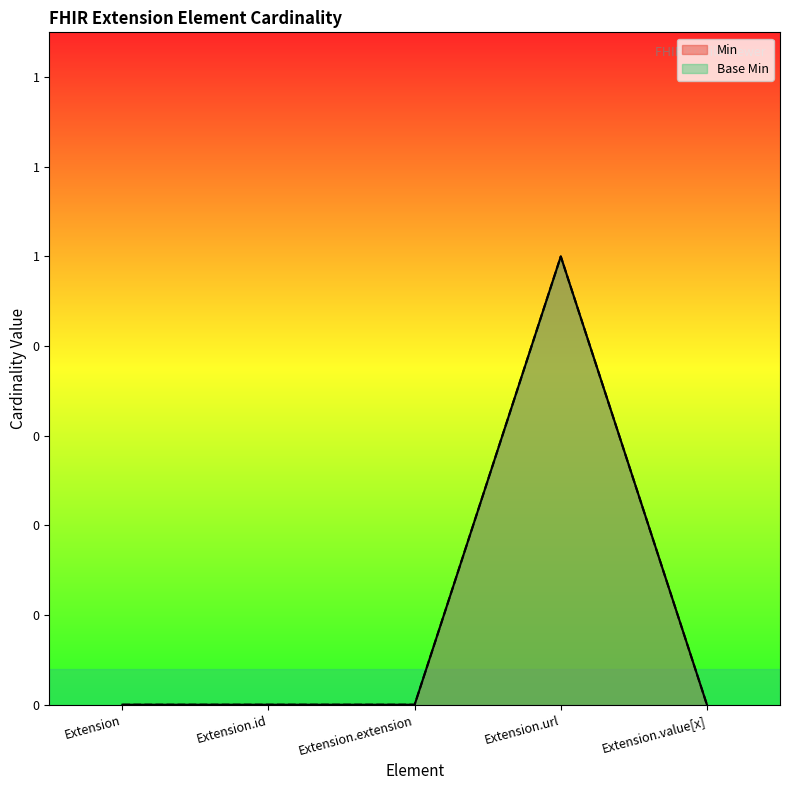

Which has a higher value, Extension.url or Extension.extension?

Extension.url